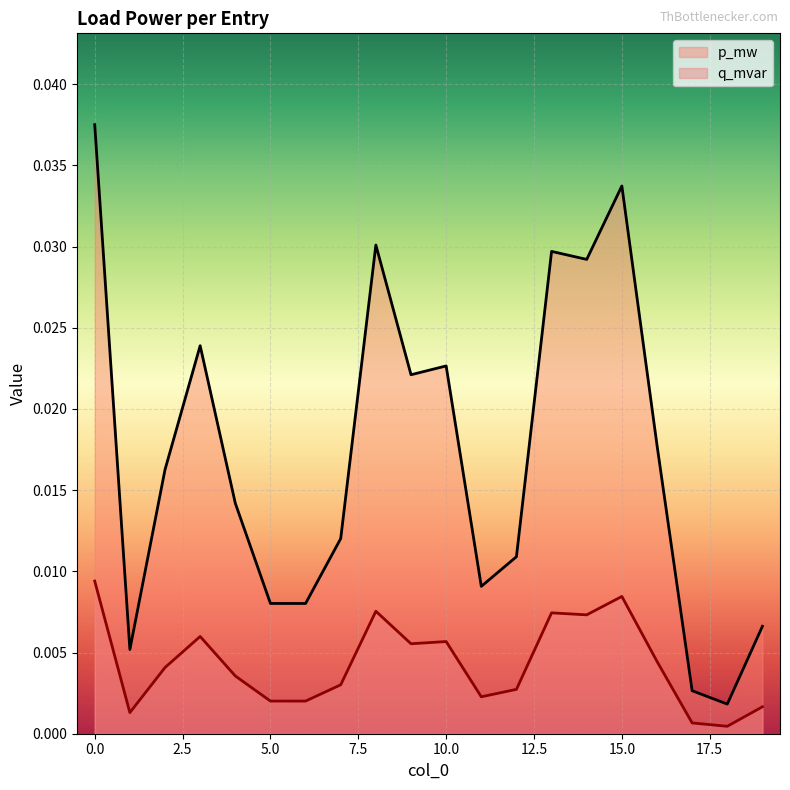

The q_mvar series shows 0.0 at 19. True or false?

False